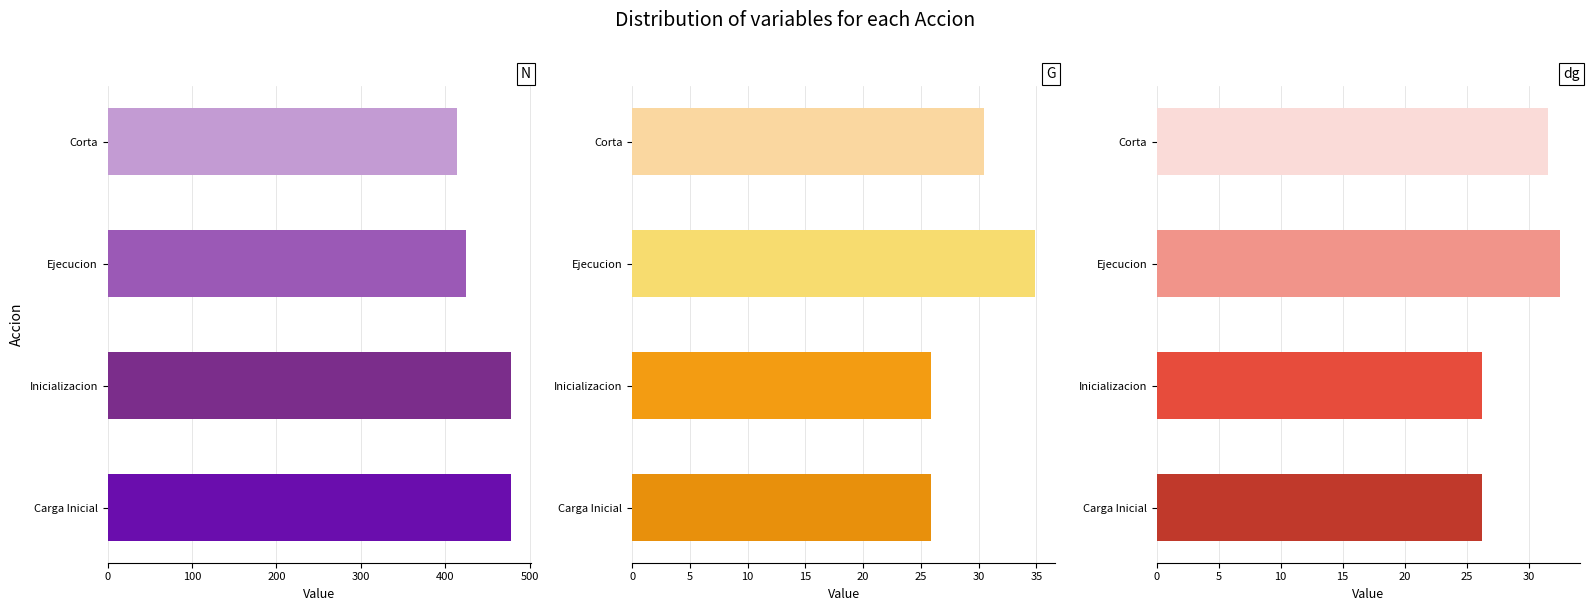

Is the value of dg at Ejecucion greater than the value of N at Carga Inicial?

No